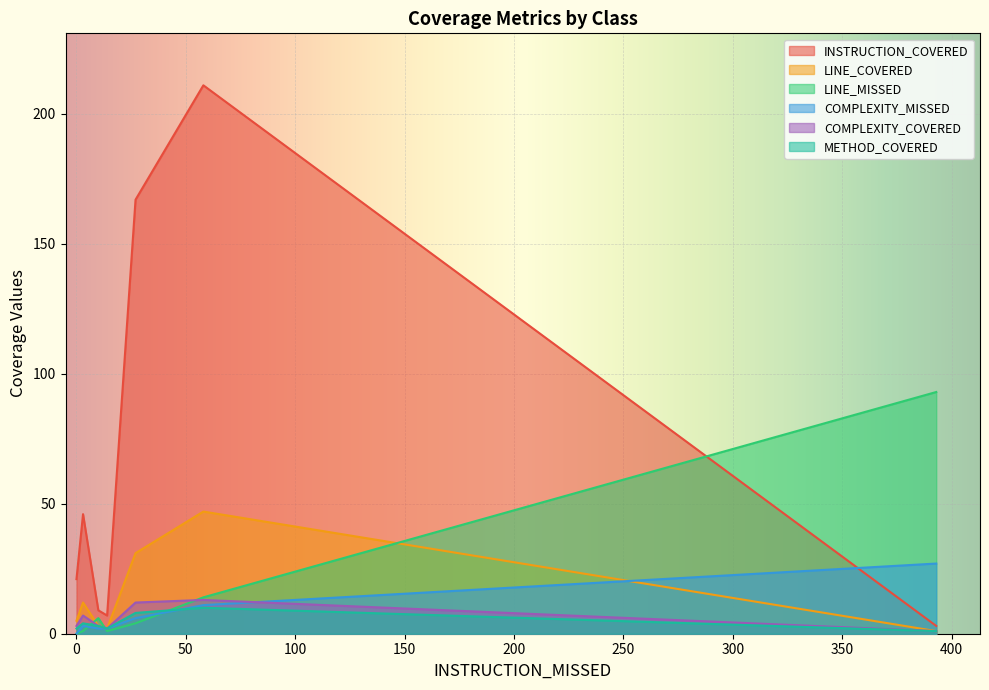

True or false: METHOD_COVERED and COMPLEXITY_COVERED intersect in this chart.

False